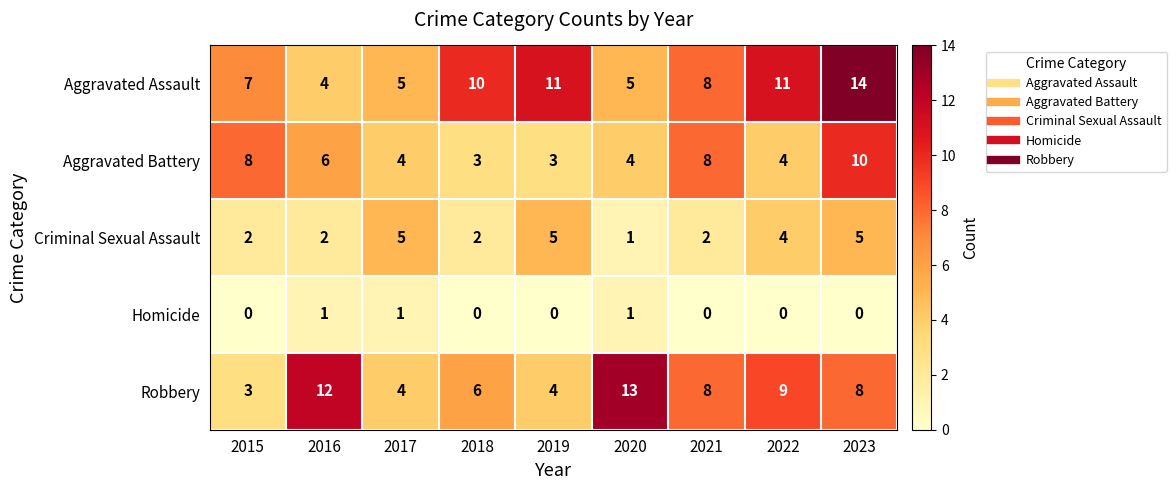

Where does the Aggravated Battery series first go above 4?

2015